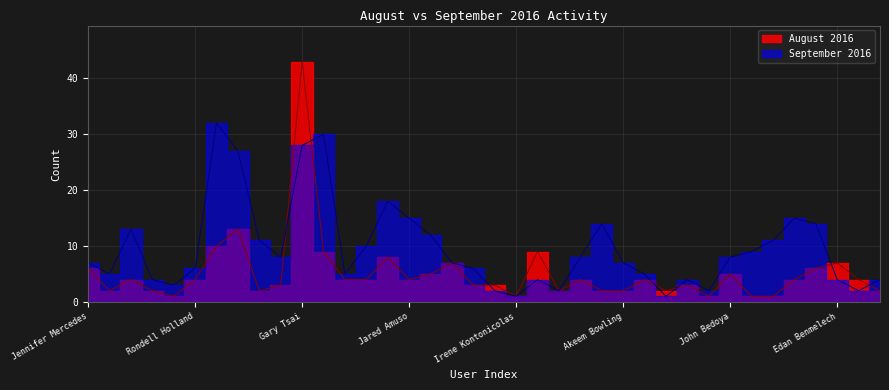

Where is the first local maximum for September 2016?

David Schachner